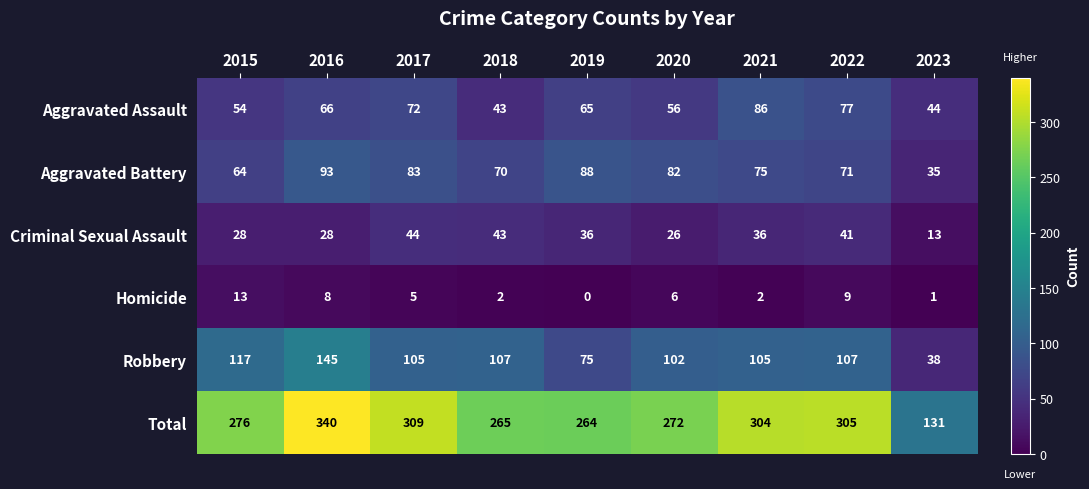

What is the sum of the Aggravated Battery values at 2019 and 2023?

123